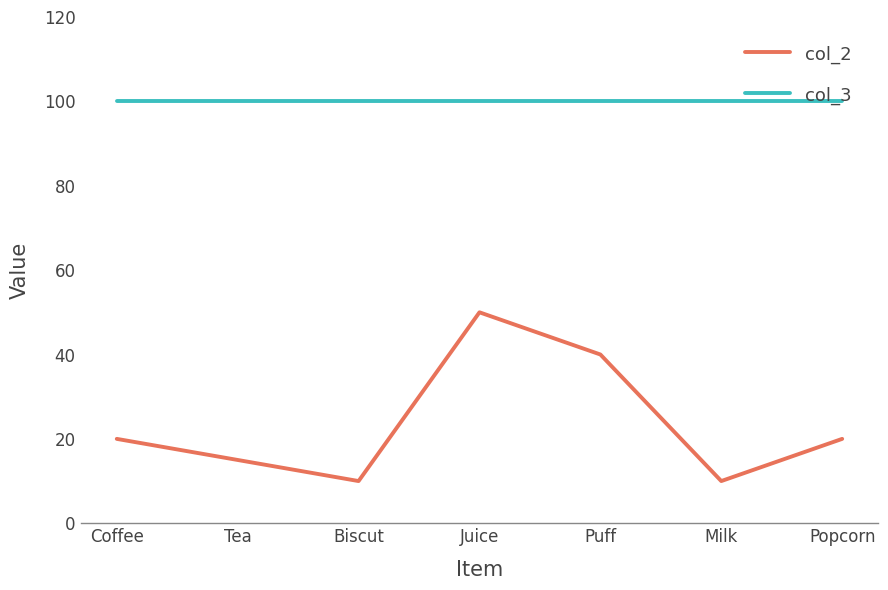

At Coffee, list the series in order from largest to smallest.

col_3, col_2